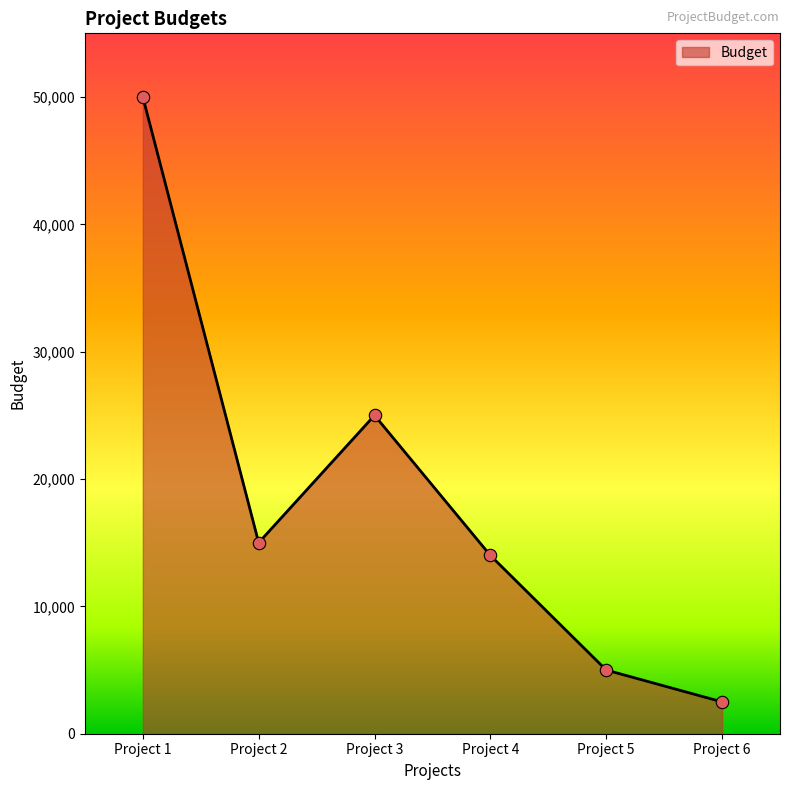

Approximately how many times larger is the value at Project 6 compared to Project 5?

0.5